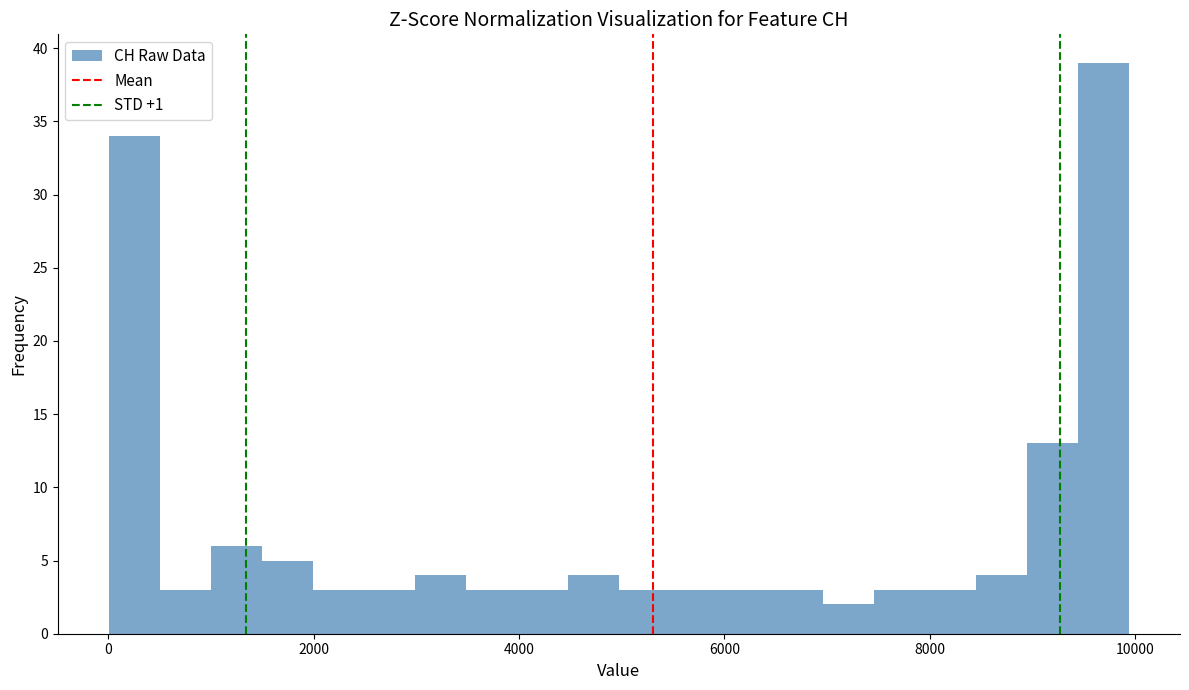

Read against the x-axis, roughly where is the centre of the tallest bar?

9600